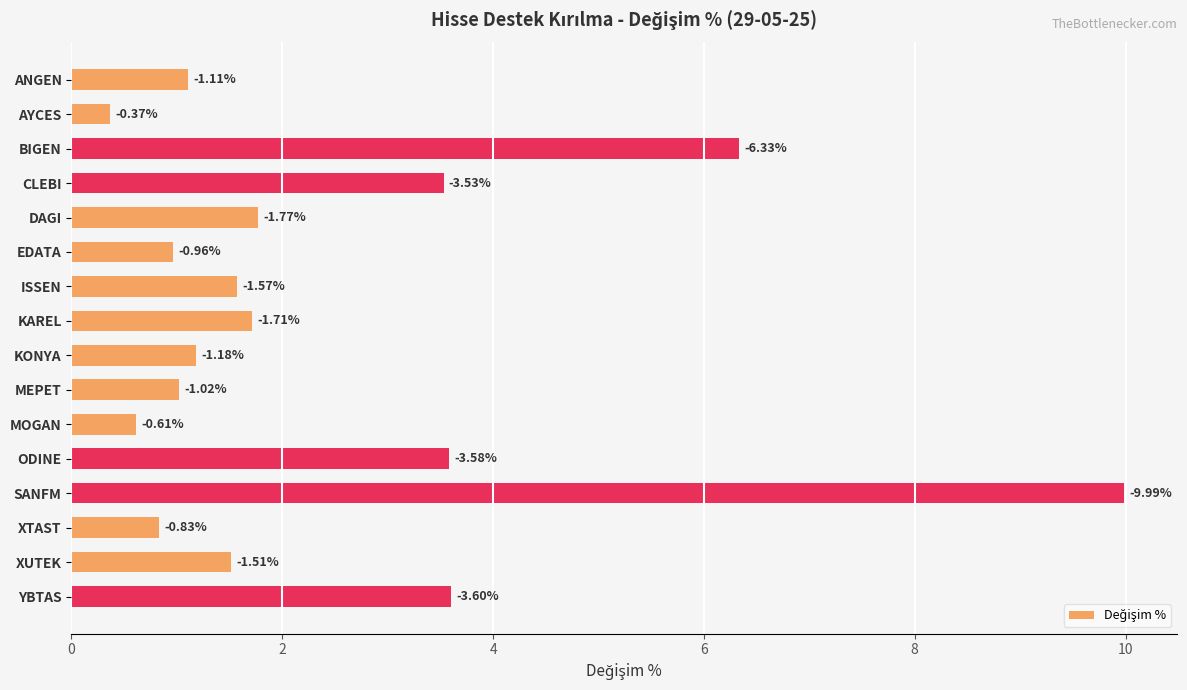

Are the bars horizontal?

Yes